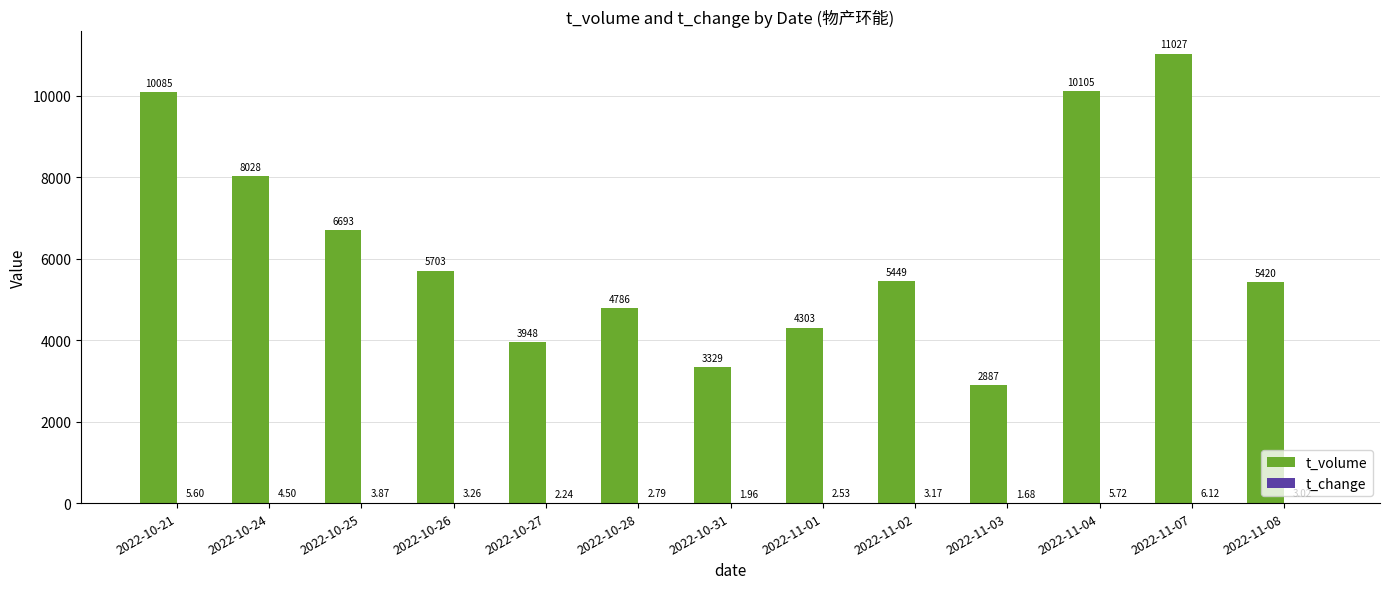

Which series changed the most between 2022-10-28 and 2022-10-31?

t_volume